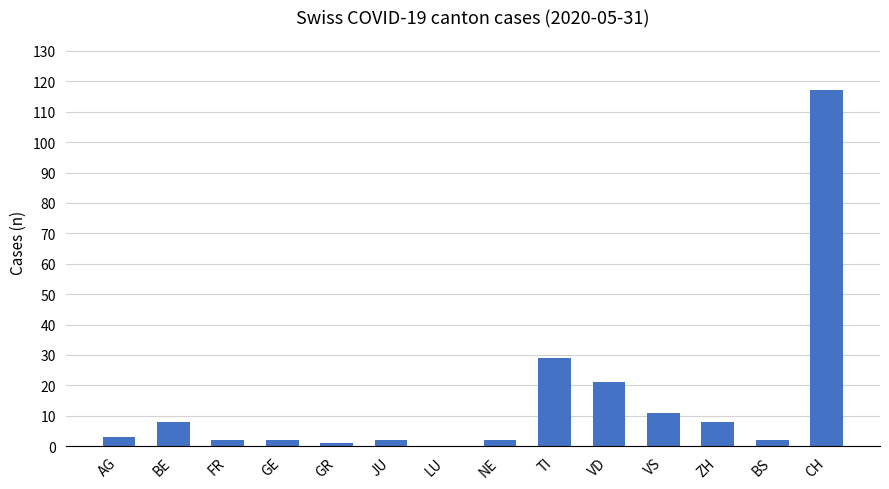

What is the change in value from BE to FR?

-6